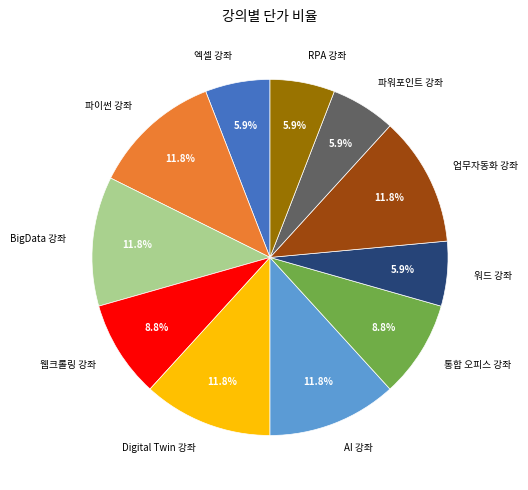

How much of the chart is everything except AI 강좌?

88.2%